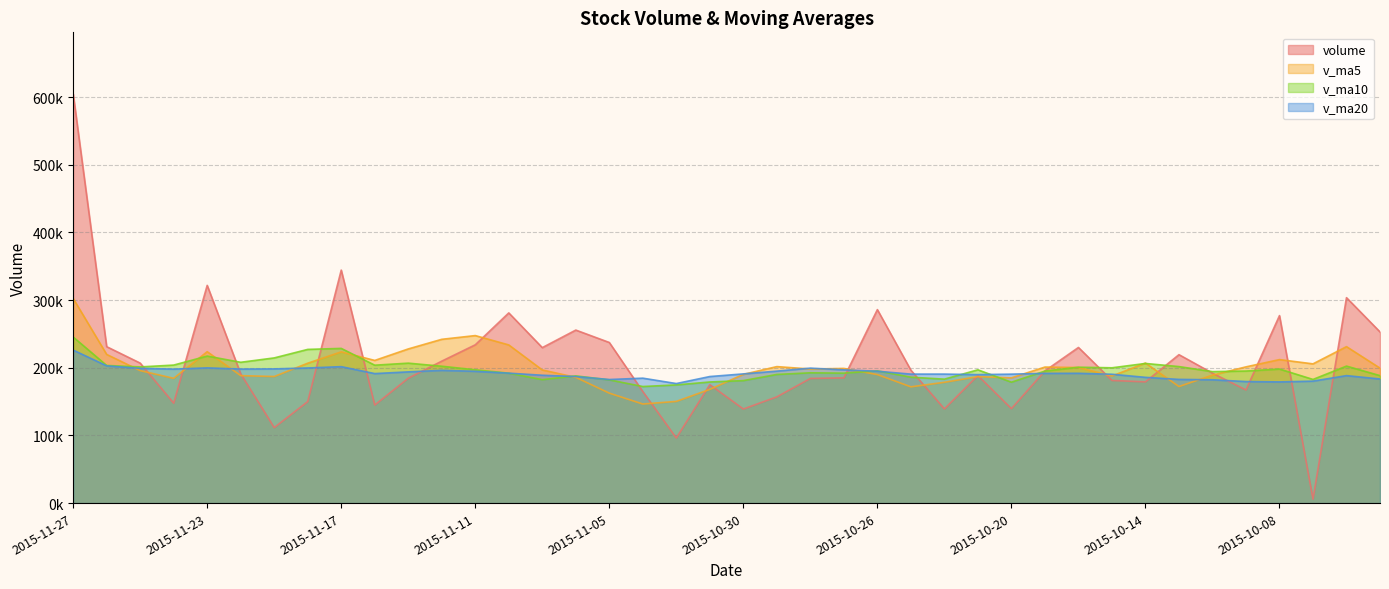

Is the value of volume at 2015-10-16 greater than the value of v_ma5 at 2015-10-15?

Yes